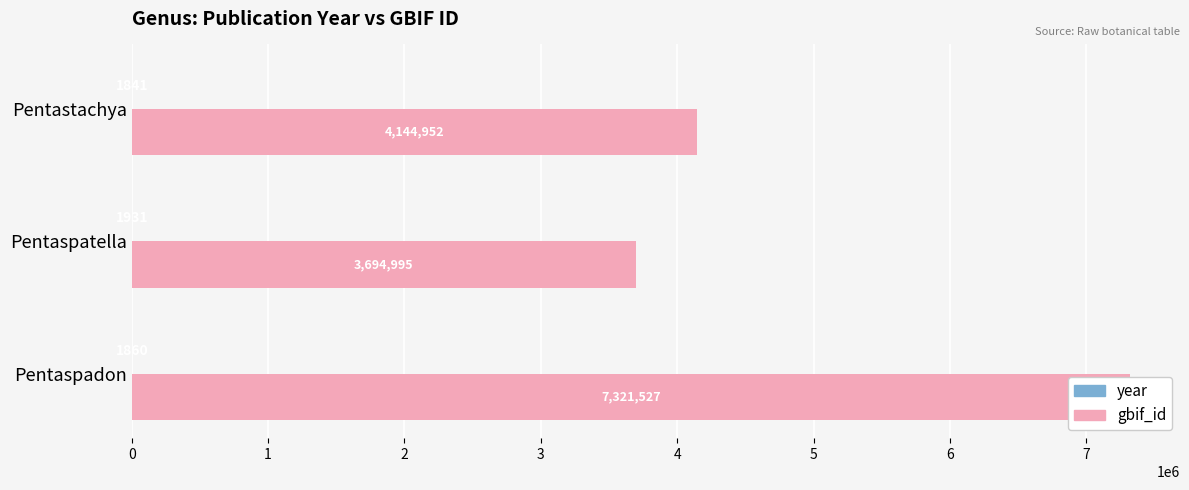

Is it true that gbif_id equals 6181327 at 1?

False